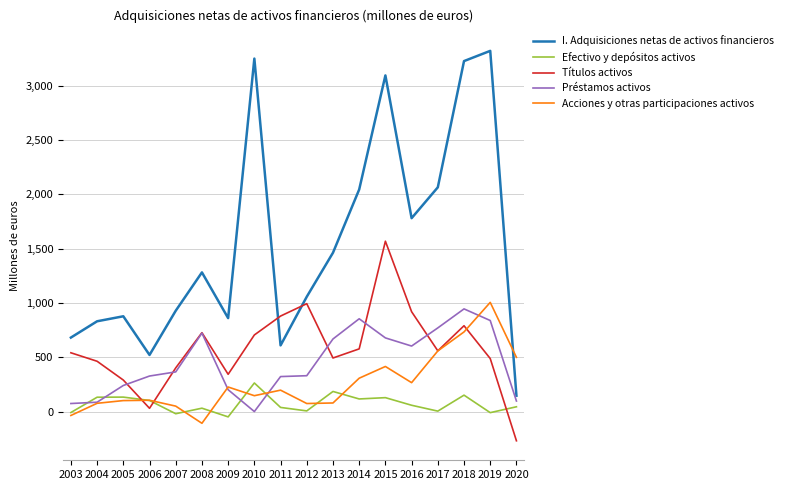

Which category has the lowest value across all series?

2020